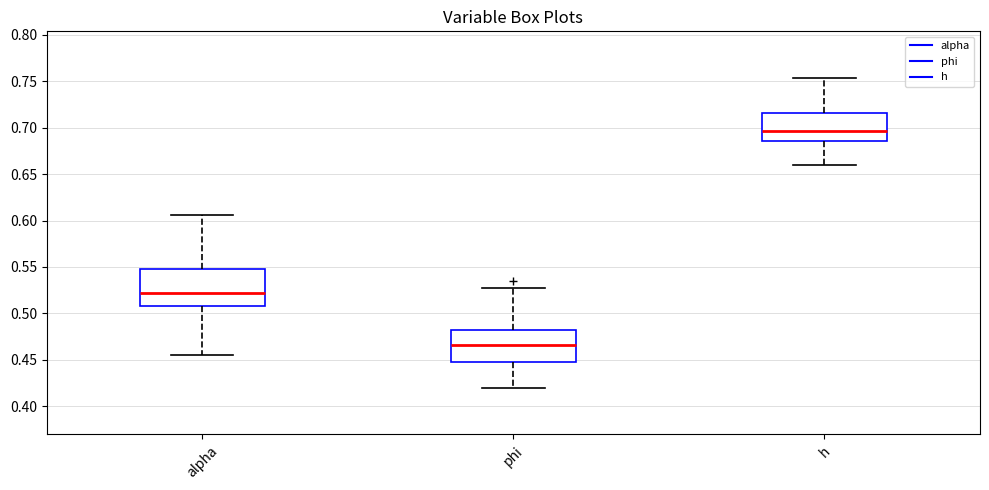

Which box has the lowest median line?

phi